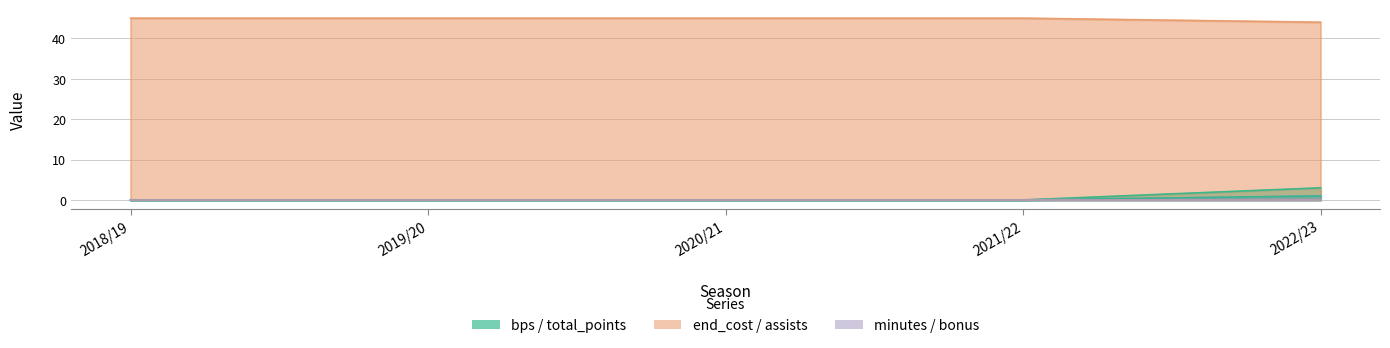

How many minutes values are between 0 and 1?

5